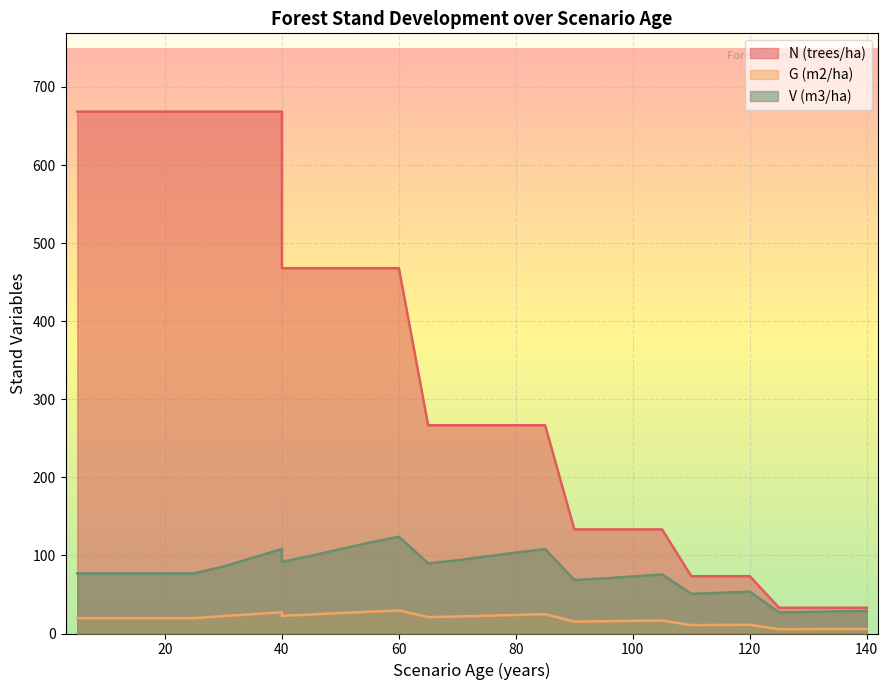

Reading left to right, what are all the values shown in this chart?

N (trees/ha): 5=668.5	10=668.5	15=668.5	20=668.5	20=668.5	25=668.5	30=668.5	35=668.5	40=668.5	40=467.9	45=467.9	50=467.9	55=467.9	60=467.9	65=266.7	70=266.7	75=266.7	80=266.7	85=266.7	90=133.4	95=133.4	100=133.4	105=133.4	110=73.3	115=73.3	120=73.3	125=33.0	130=33.0	135=33.0	140=33.0
G (m2/ha): 5=19.7	10=19.7	15=19.7	20=19.7	20=19.7	25=19.7	30=22.3	35=24.8	40=27.3	40=22.7	45=24.4	50=26.2	55=28.0	60=29.6	65=20.9	70=21.8	75=22.8	80=23.8	85=24.7	90=15.3	95=15.7	100=16.2	105=16.7	110=10.7	115=10.9	120=11.2	125=5.5	130=5.6	135=5.7	140=5.8
V (m3/ha): 5=77.1	10=77.1	15=77.1	20=77.1	20=77.1	25=77.1	30=85.8	35=97.1	40=108.2	40=91.8	45=99.7	50=108.1	55=116.4	60=124.0	65=89.8	70=93.8	75=98.7	80=103.5	85=108.2	90=68.4	95=70.5	100=73.1	105=75.7	110=50.8	115=52.1	120=53.5	125=27.0	130=27.6	135=28.3	140=28.9